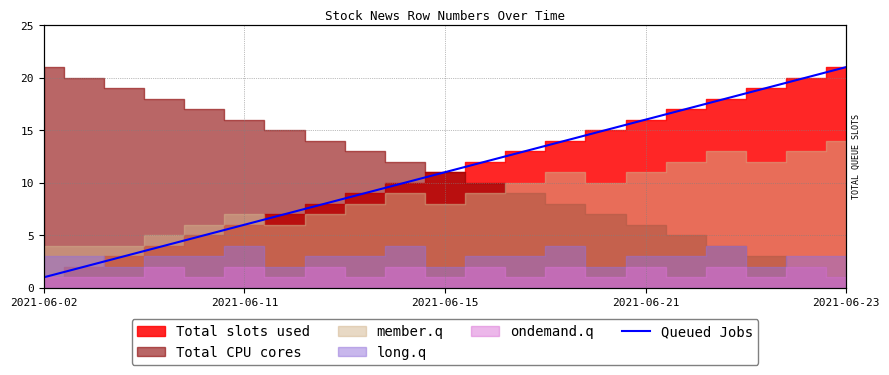

What is the difference between the maximum and minimum values?

20